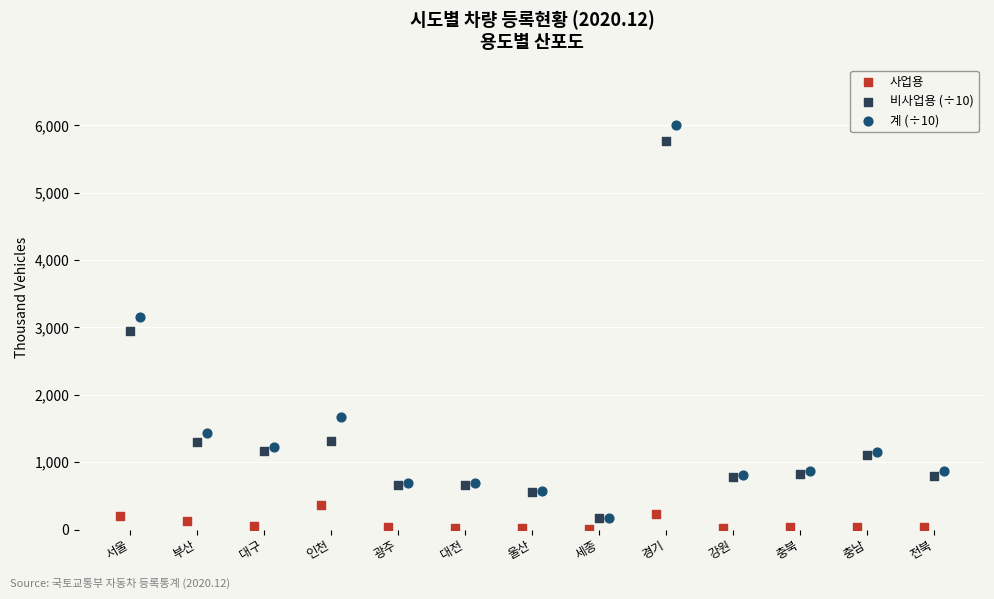

Which series has the largest Y range (max minus min)?

계 (÷10)